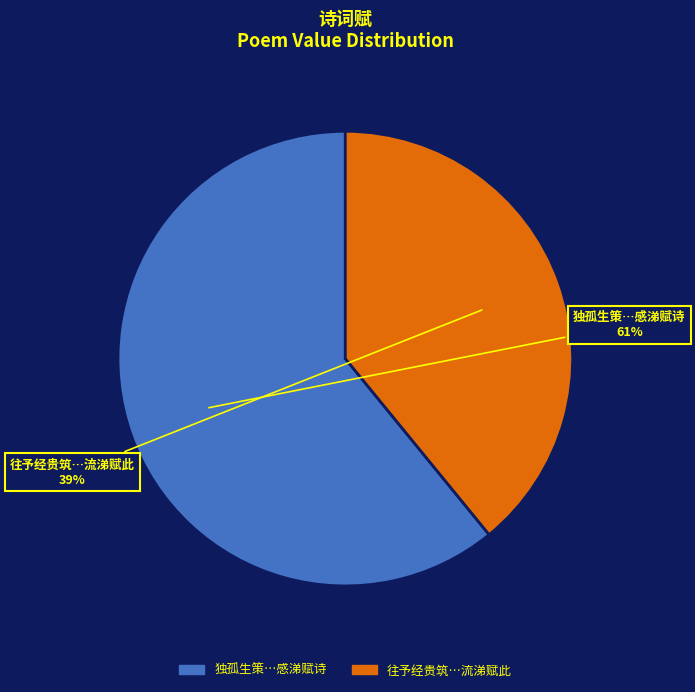

To the nearest percent, what is the difference between the largest and smallest slice percentages?

22%